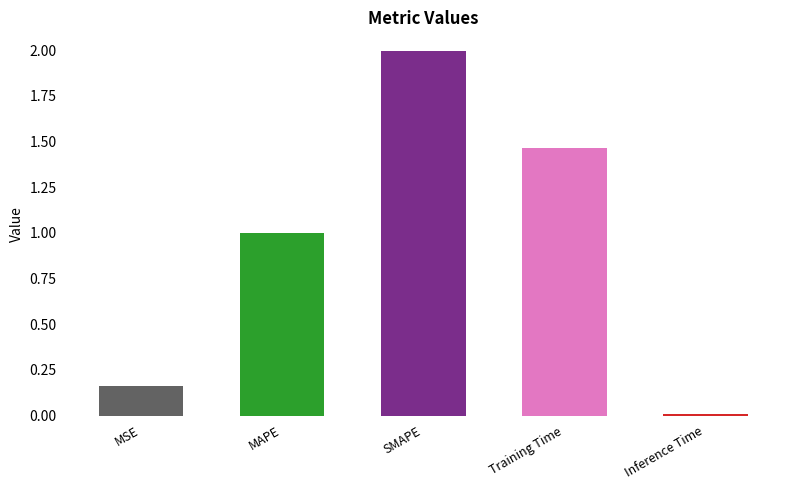

The chart shows a value of 1.0 at MAPE. True or false?

True